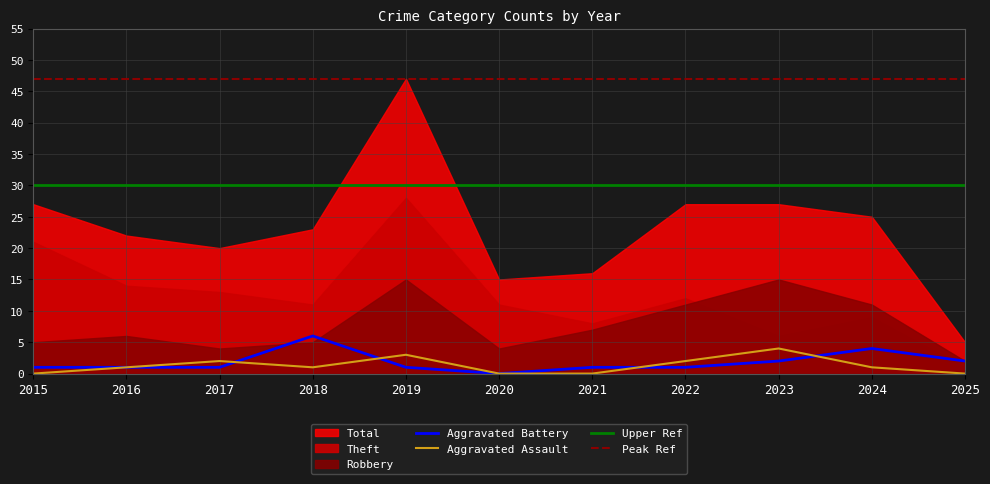

List the labels in order of Total value, largest first.

2019, 2015, 2022, 2023, 2024, 2018, 2016, 2017, 2021, 2020, 2025